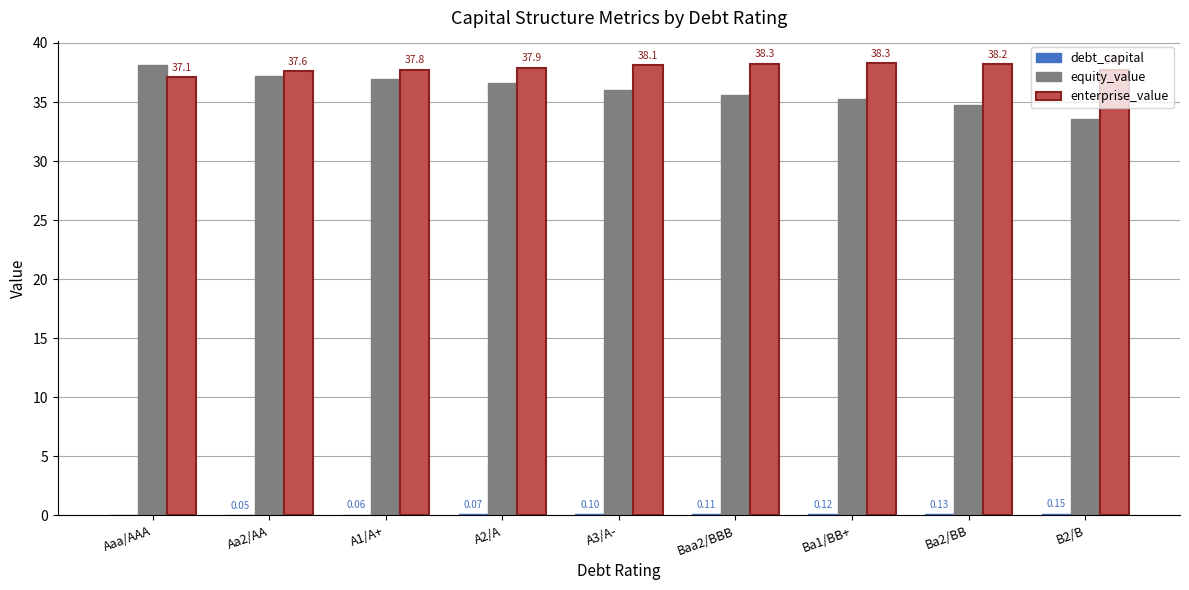

Which series changed the most between A3/A- and Ba1/BB+?

equity_value